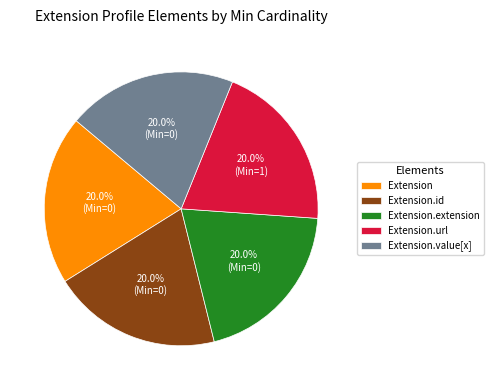

What portion of the pie excludes Extension.extension?

80.0%